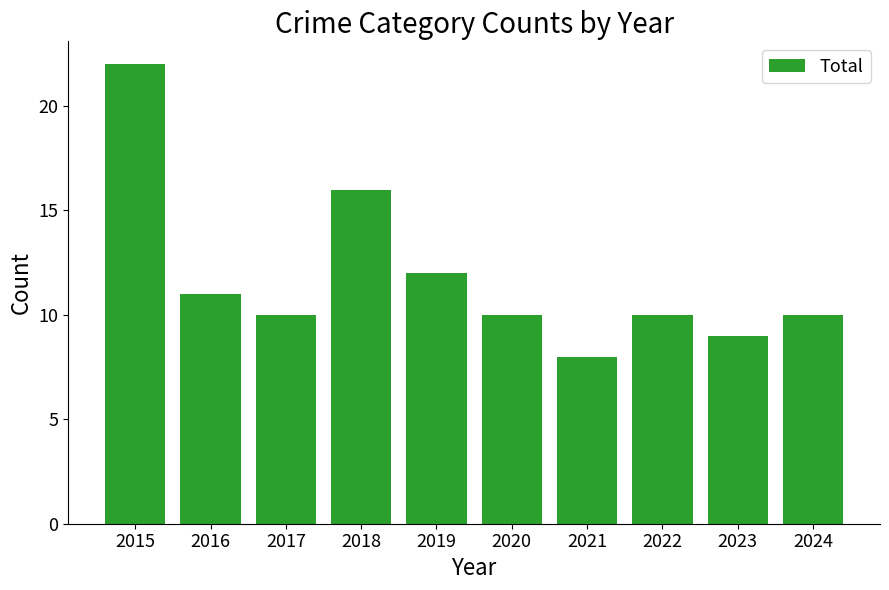

Approximately how many times larger is the value at 2017 compared to 2020?

1.0